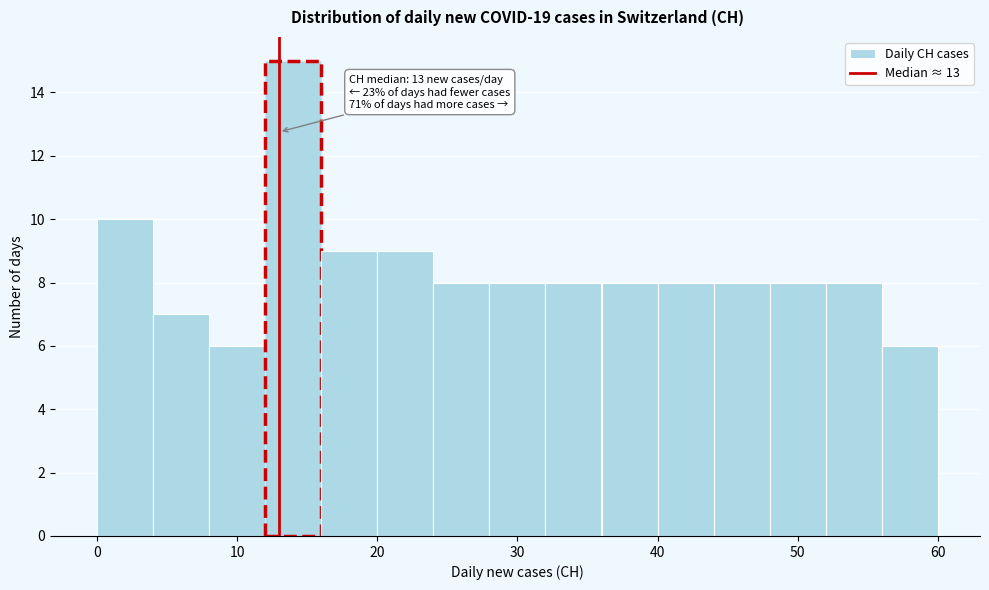

Which range on the x-axis has the tallest bar?

12 to 16